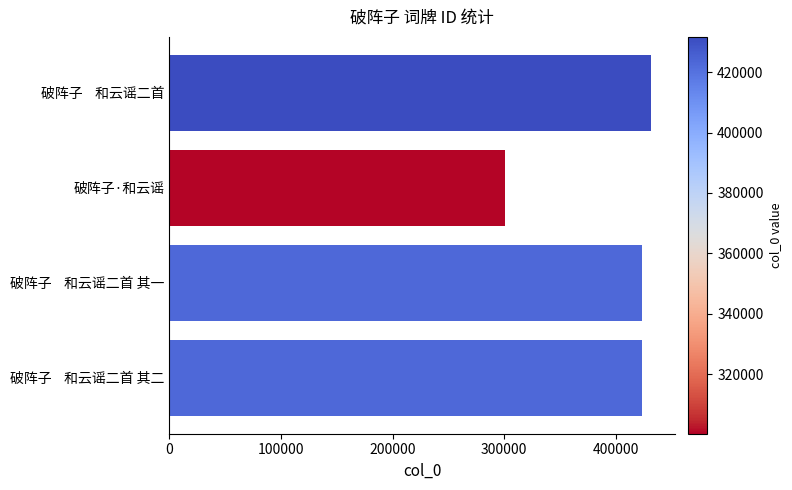

Is it true that the value at 破阵子·和云谣 is 426563?

False